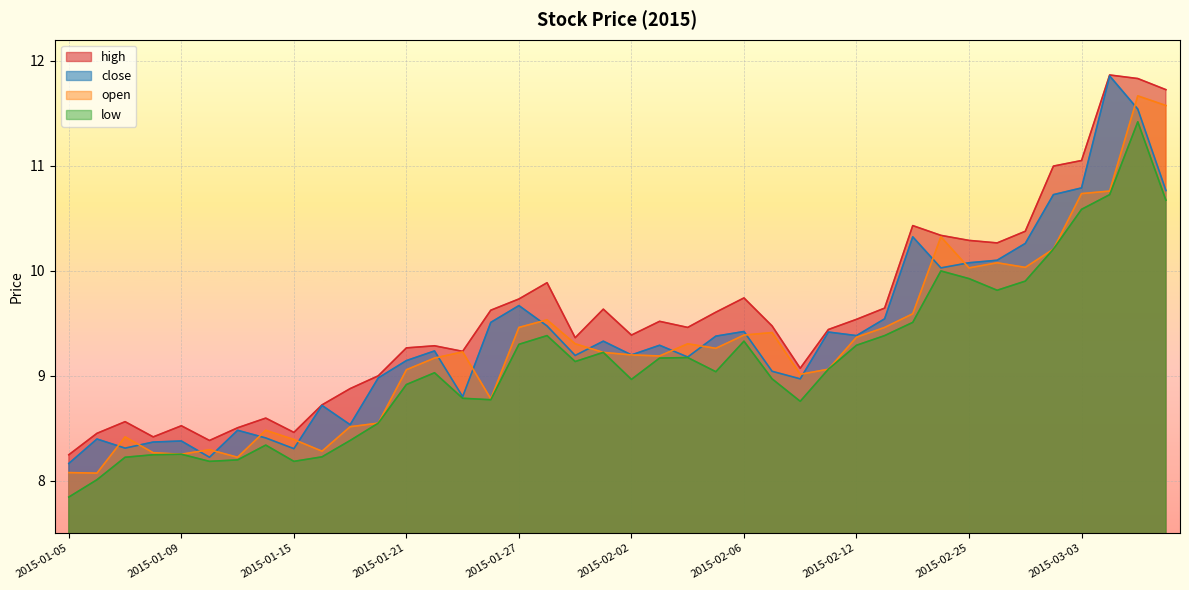

Which series has the widest spread of values?

close